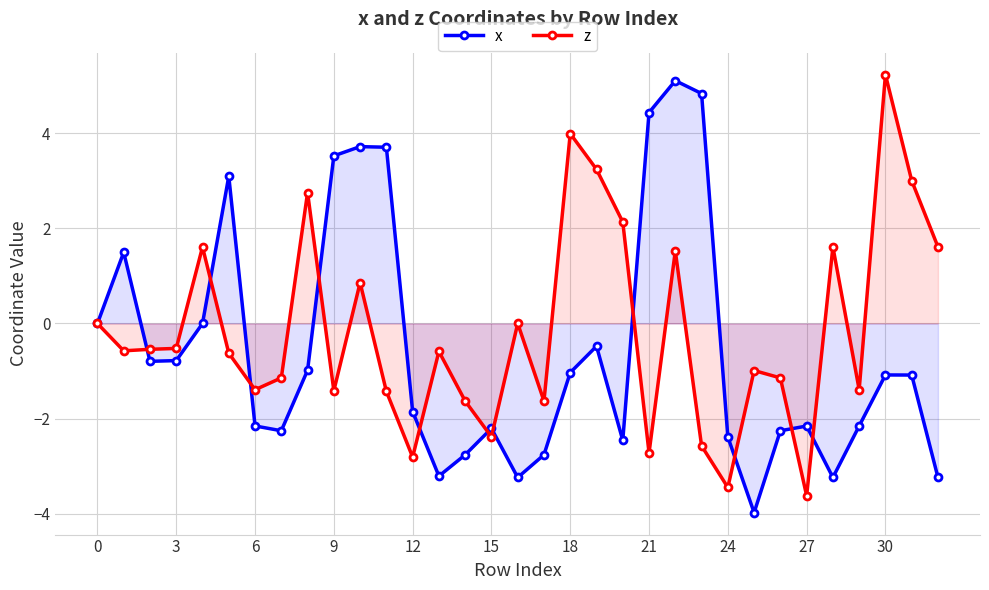

The value of z at 24 is -3.5. True or false?

True